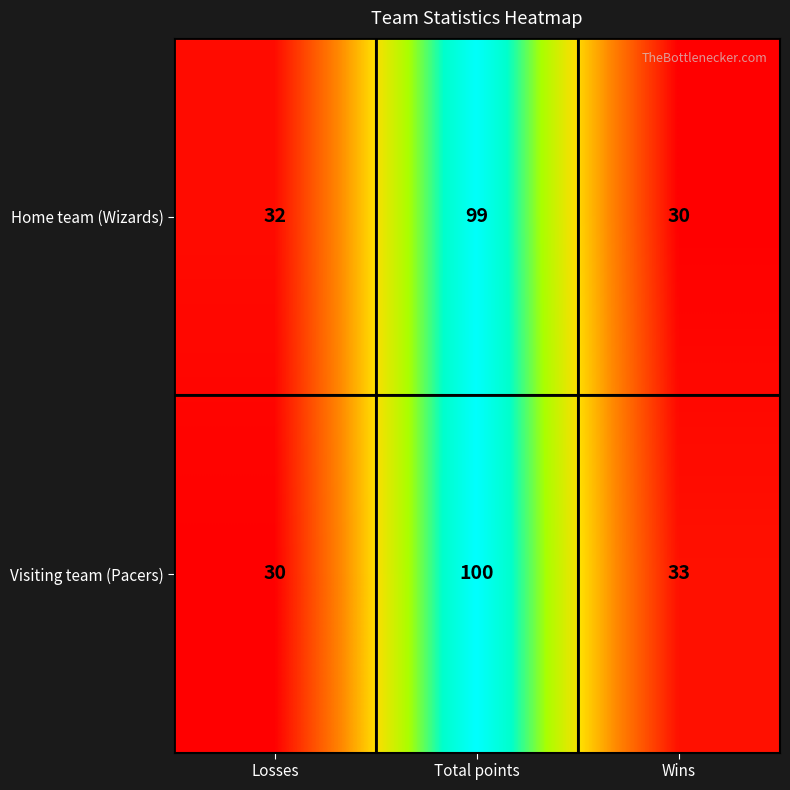

The Visiting team (Pacers) series shows 100 at Total points. True or false?

True